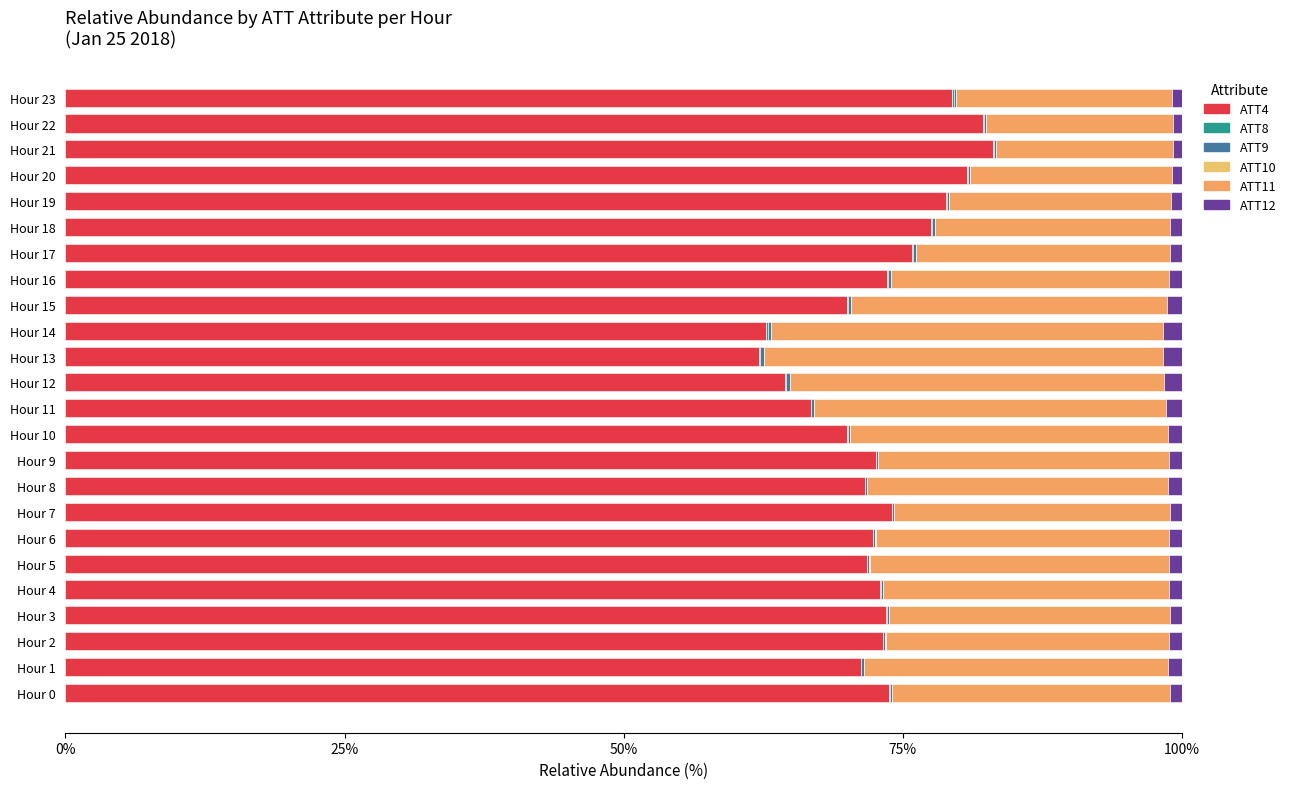

Count the number of data series in this chart.

6